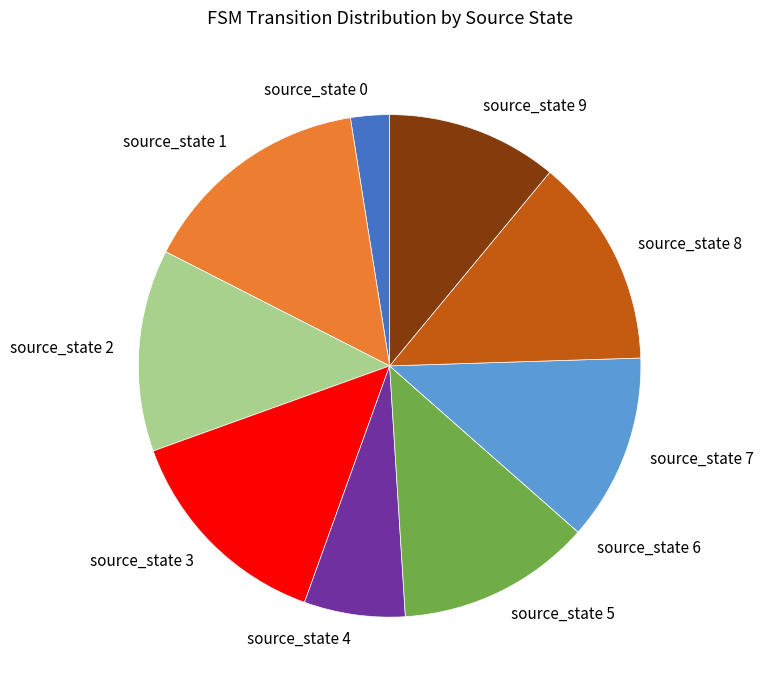

What is the ratio of the value at source_state 4 to the value at source_state 2?

0.5